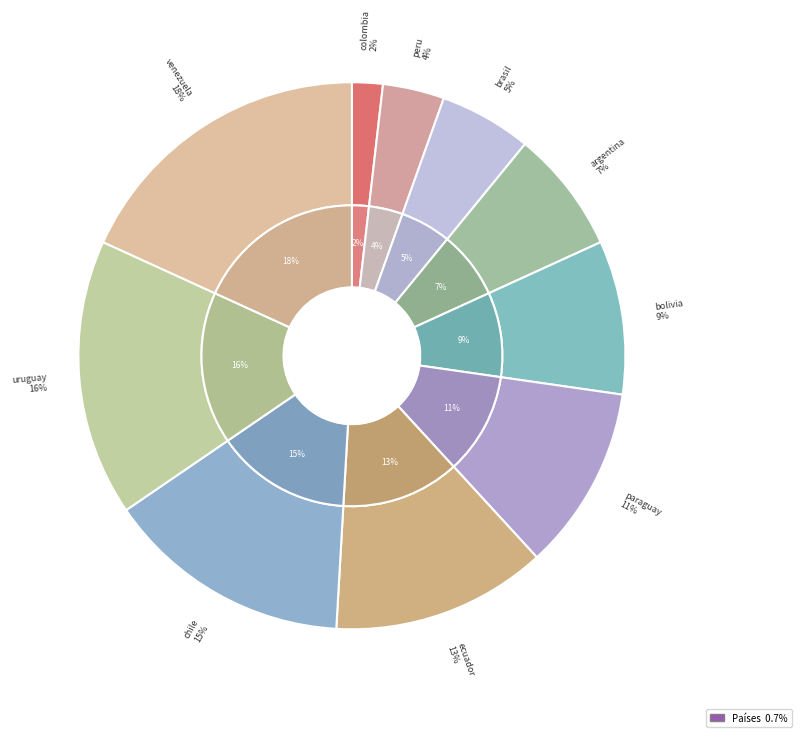

What is the total percentage of ecuador and brasil?

18.2%